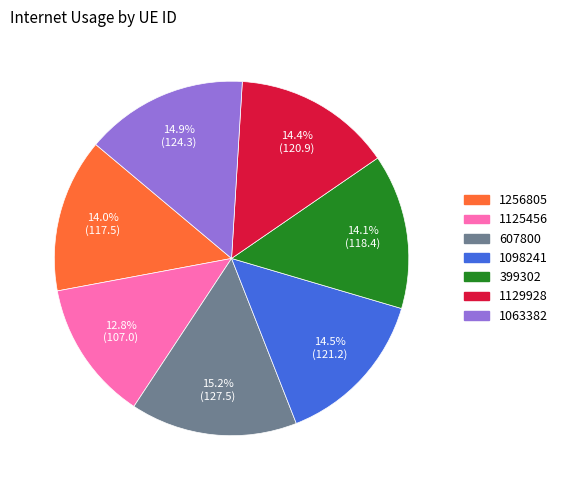

What is the ratio of the value at 1098241 to the value at 1129928?

1.0